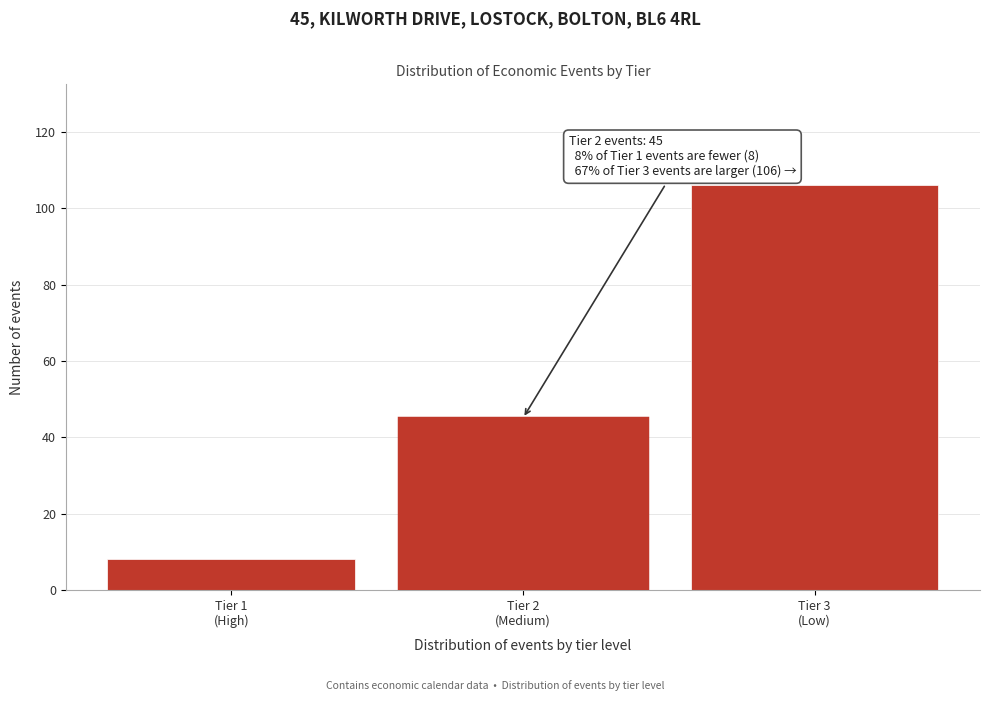

Reading left to right, what are all the values shown in this chart?

8	45	106